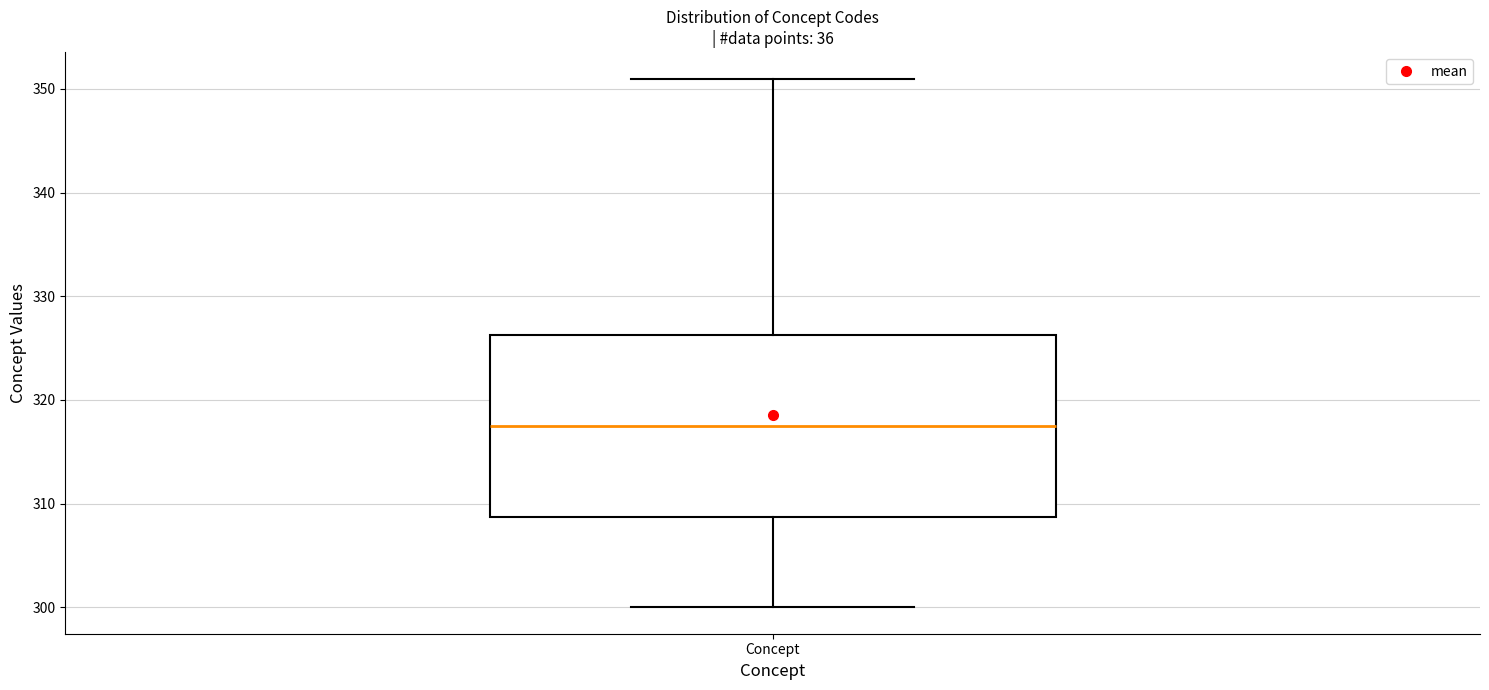

Transcribe this box plot: give where the median line is, the range the box spans, and where the two whiskers end, as read against the y-axis. The values are not printed on the chart, so give them approximately, as read against the axis.

median 318, box 309 to 326, whiskers 300 to 351